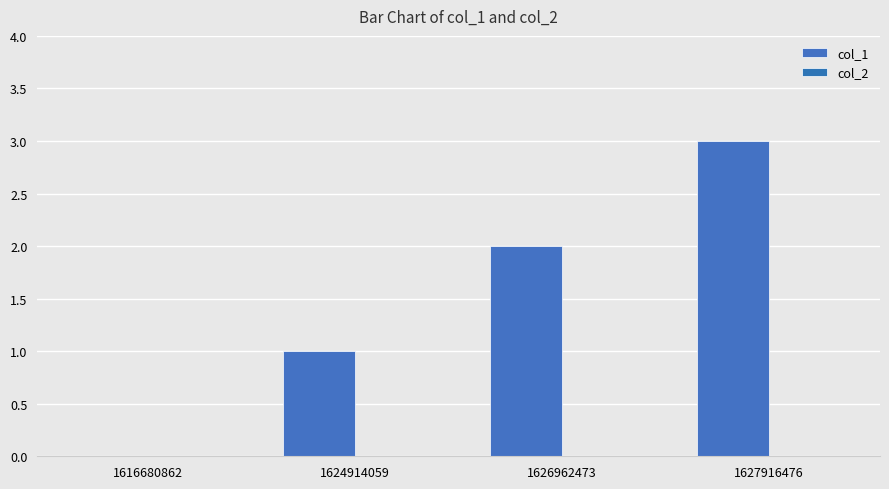

Which has a higher value, 1616680862 or 1626962473?

1626962473